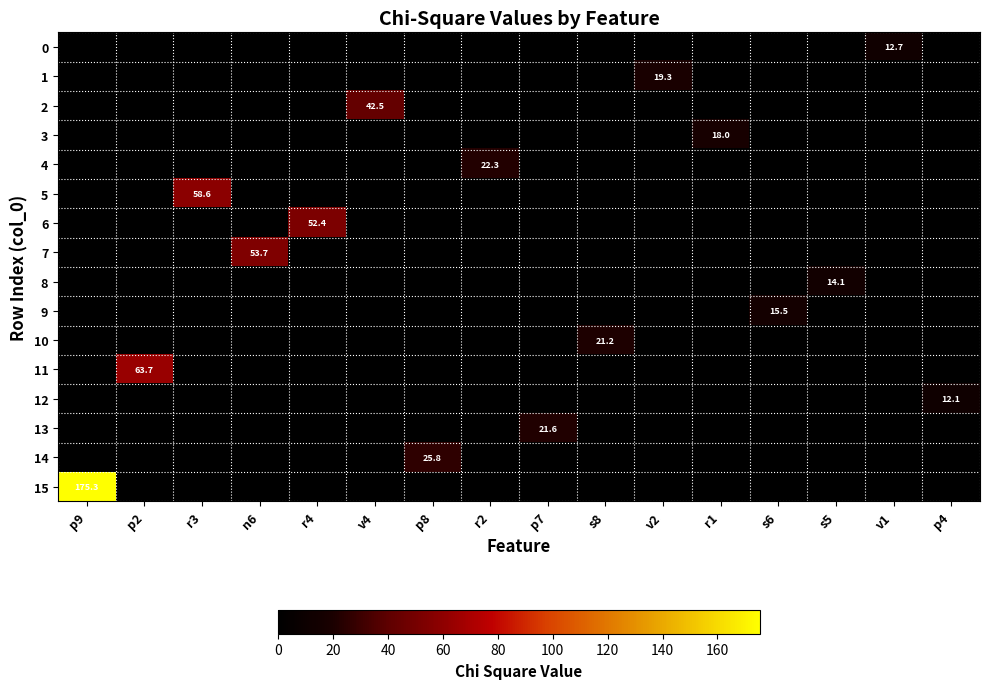

Which series has the widest spread of values?

15